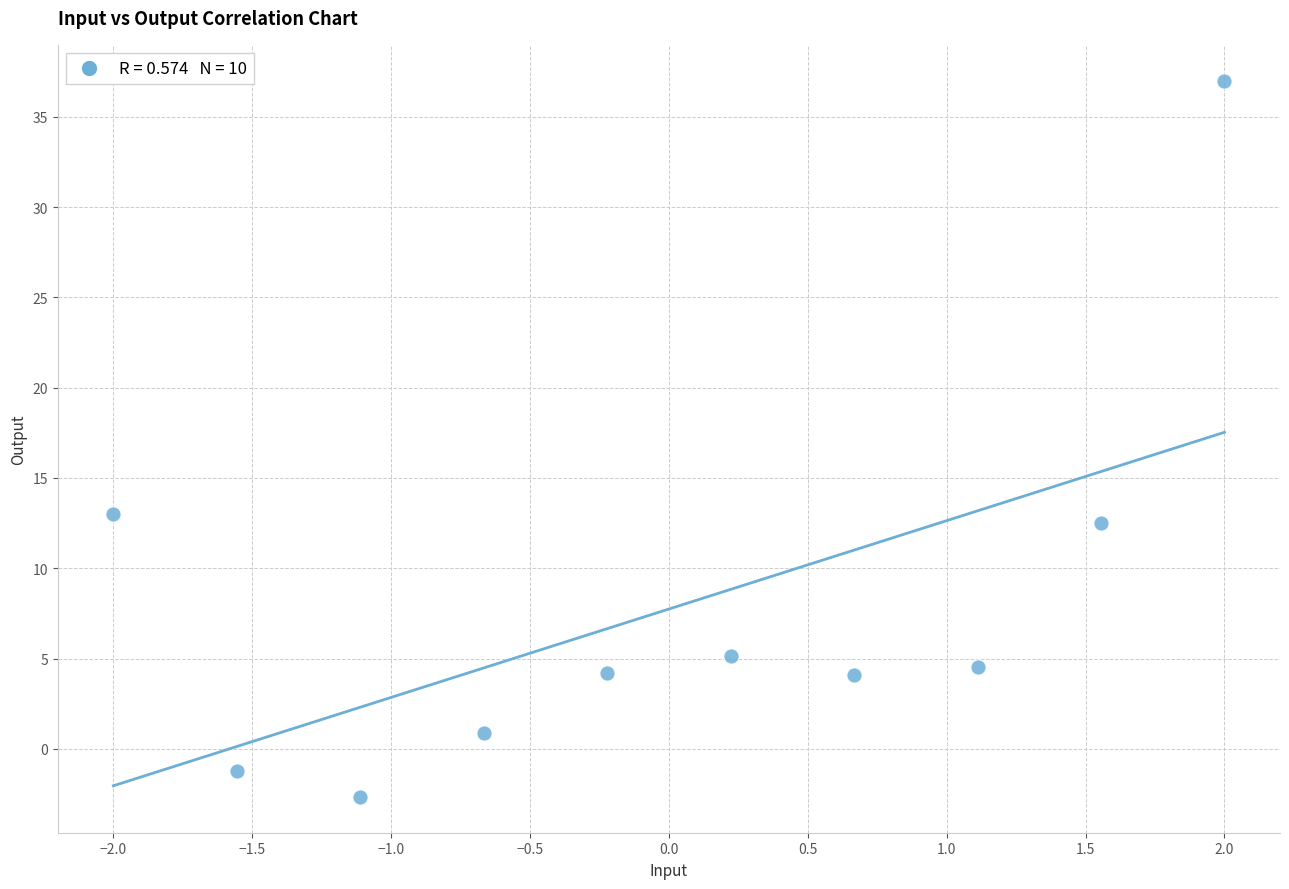

What Y value in the scatter plot is closest to 17?

13.0